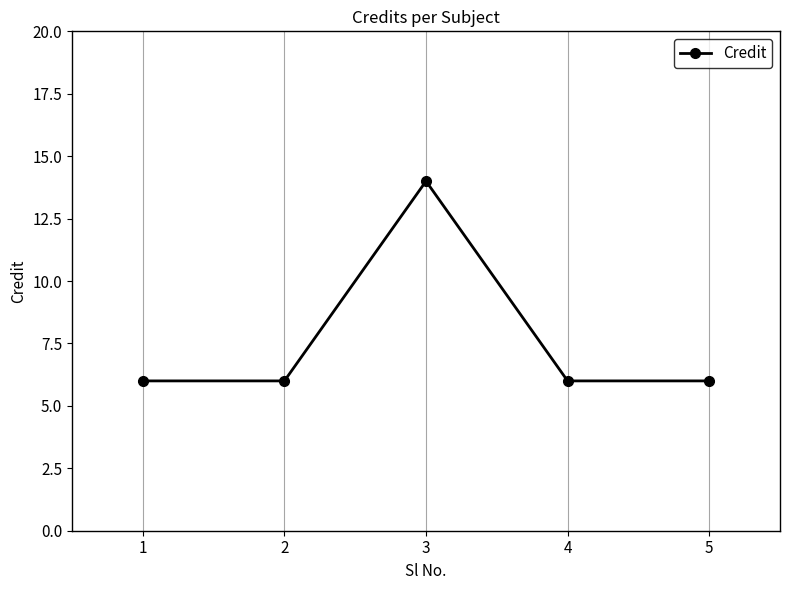

How many interior local peaks (higher than both neighbors) does the data have?

1